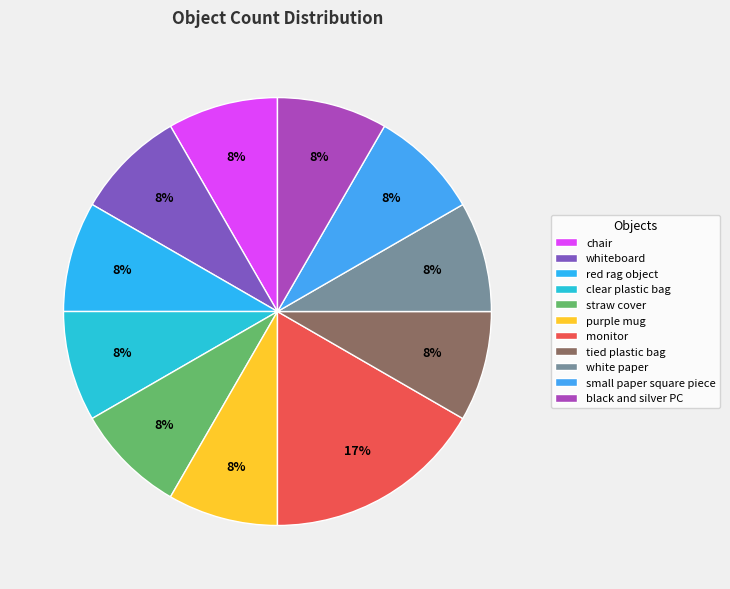

What is the ratio of the value at chair to the value at purple mug?

1.0